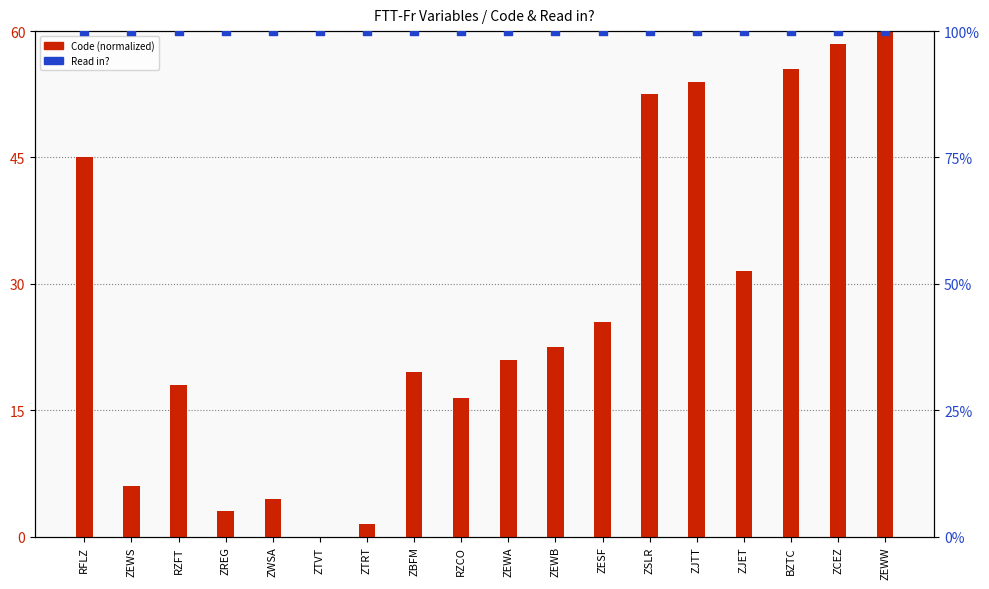

Which series has the largest total across all categories?

Read in?